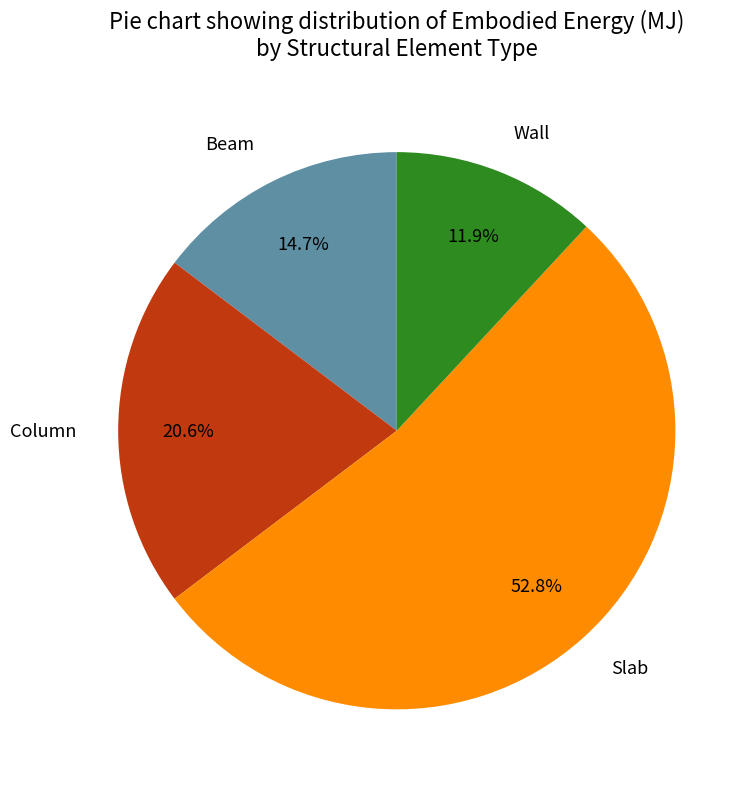

To the nearest percent, what portion does Wall represent?

12%